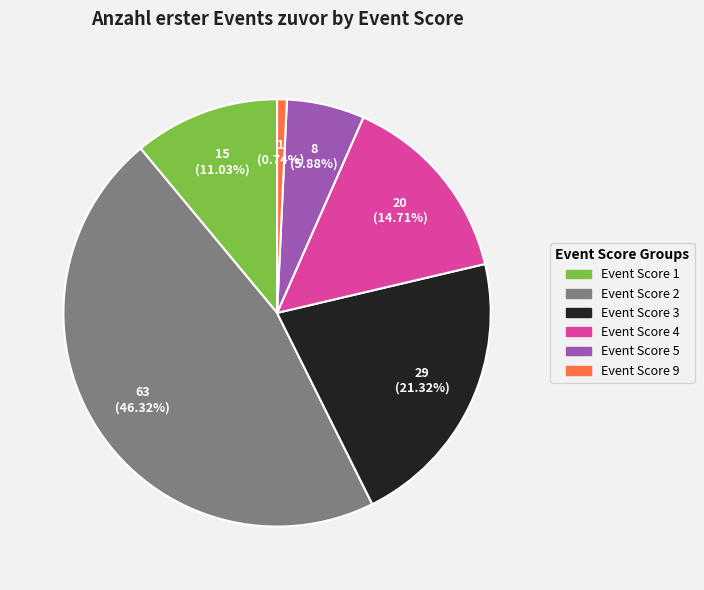

How many slices are in this pie chart?

6